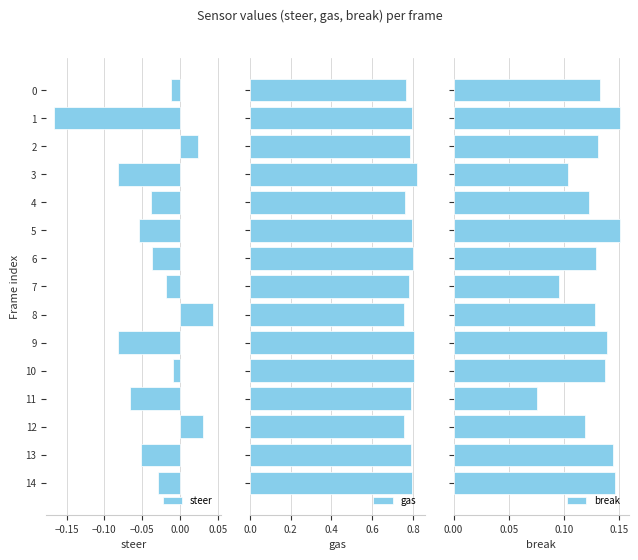

List the series in order of their overall mean, highest first.

gas, break, steer